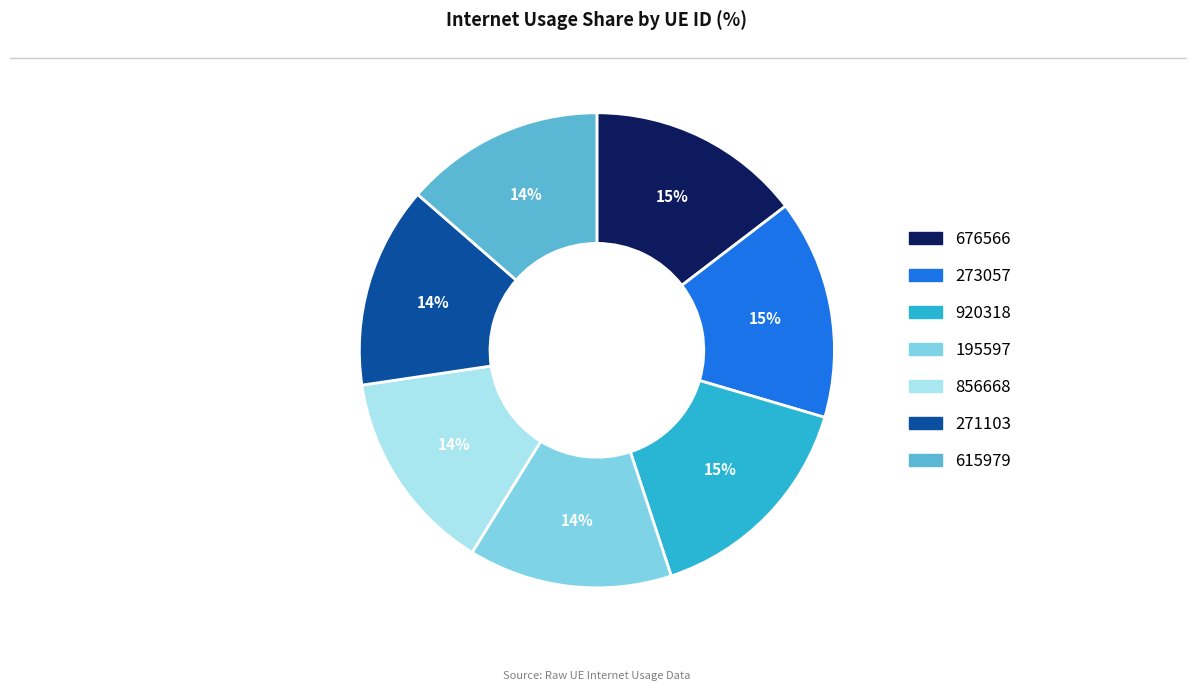

Combined, do 920318 and 856668 account for over 50%?

No